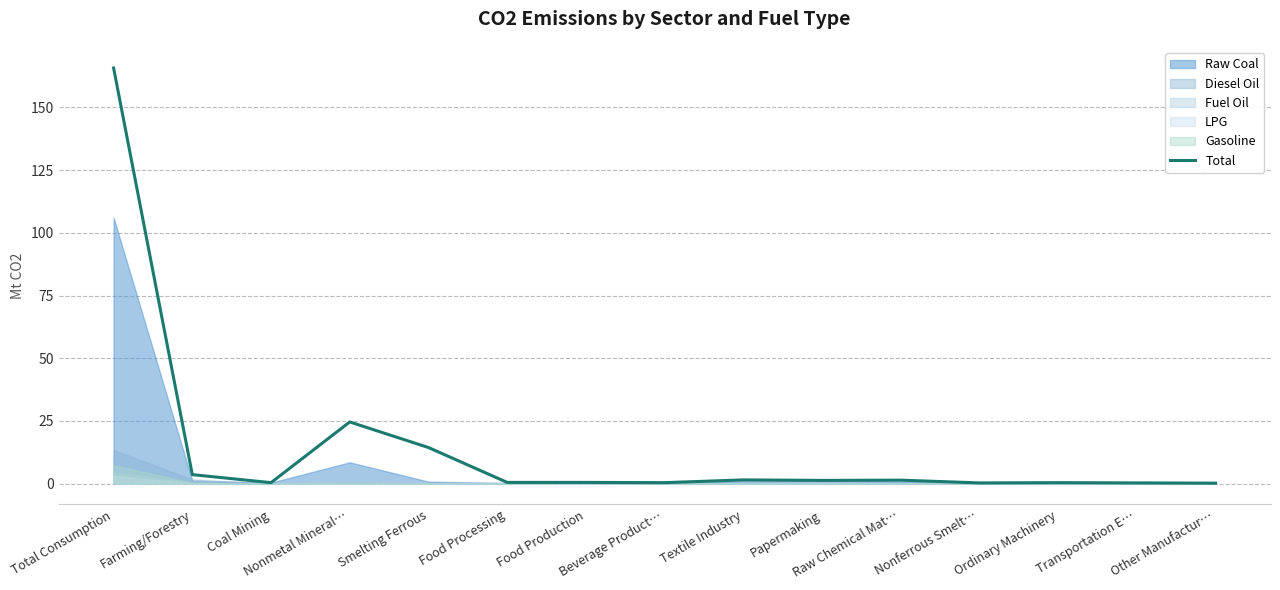

What is the difference between the values at Other Manufactur… and Total Consumption?

165.5